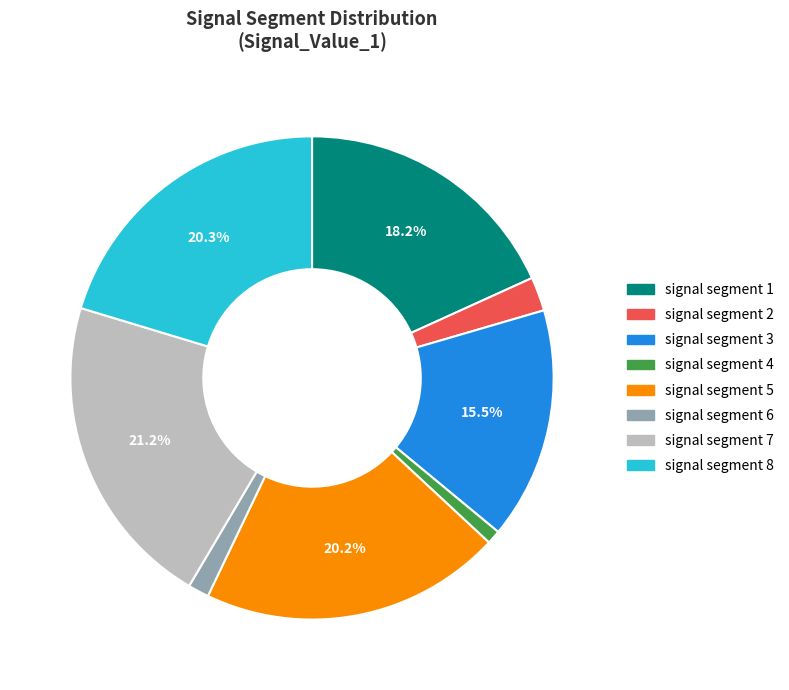

How many segments does this pie chart have?

8